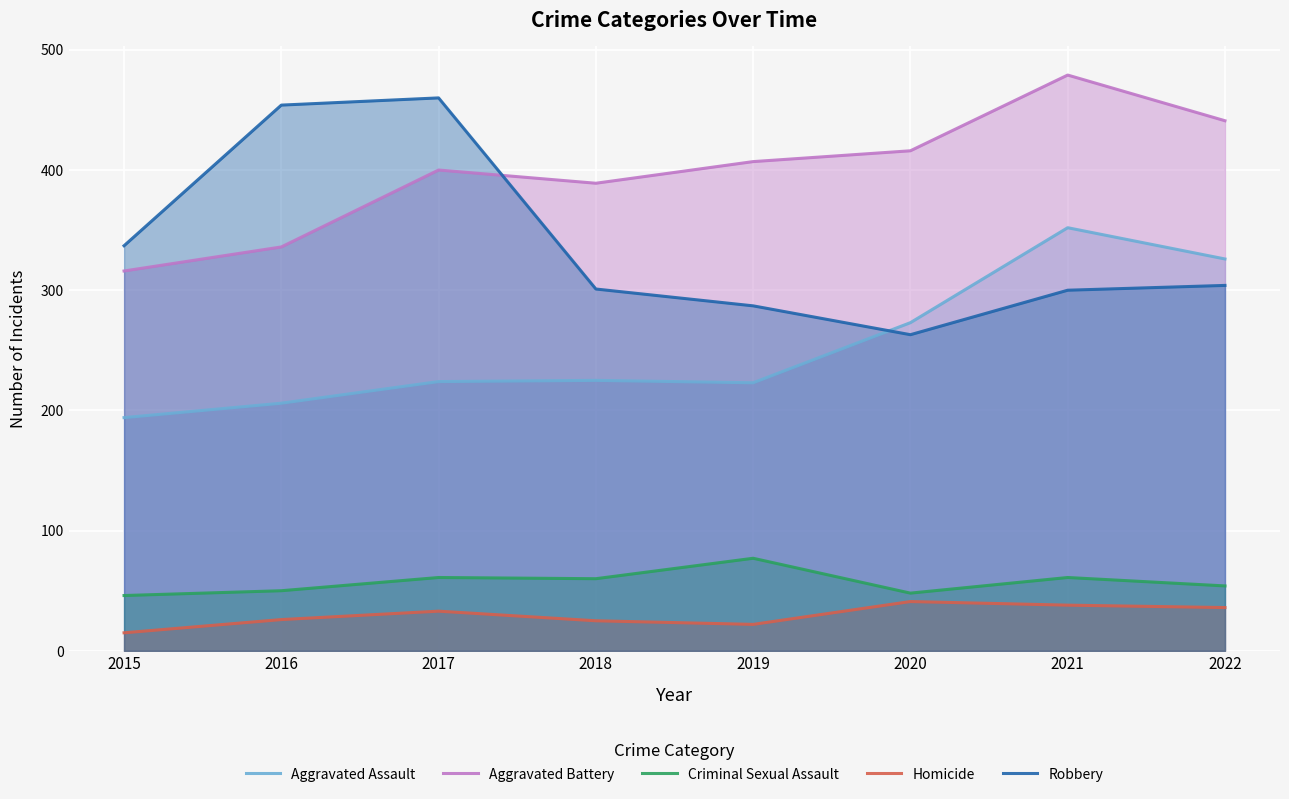

Does the chart display data point markers on the line(s)?

No